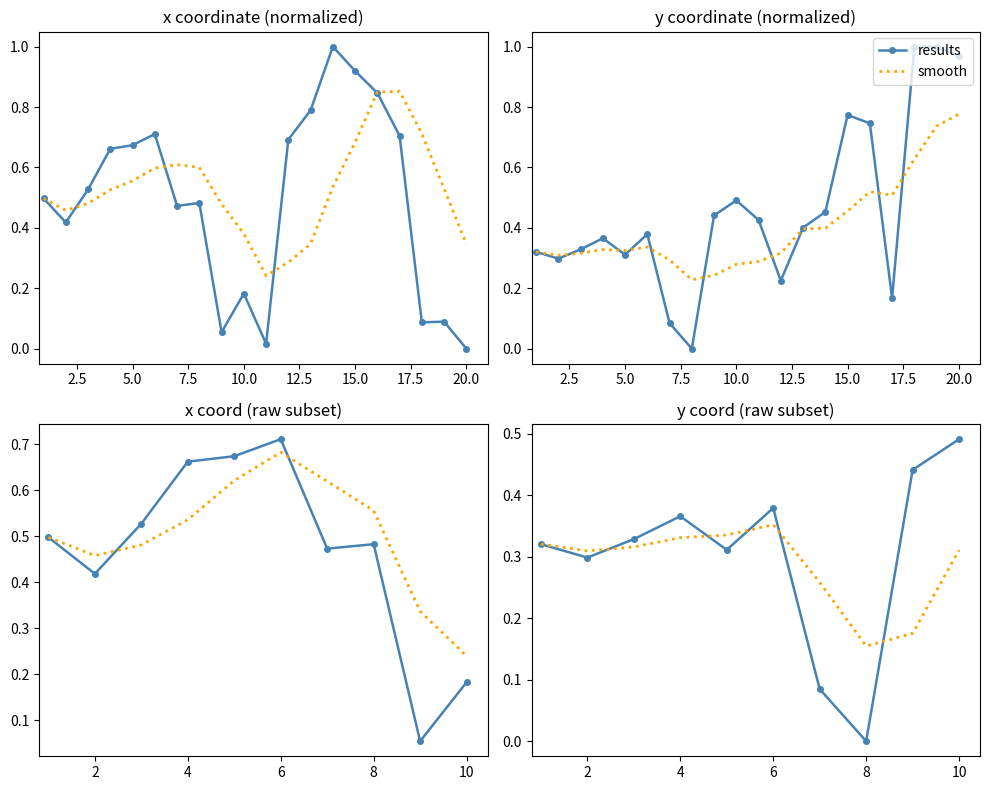

True or false: smooth and results intersect in this chart.

True